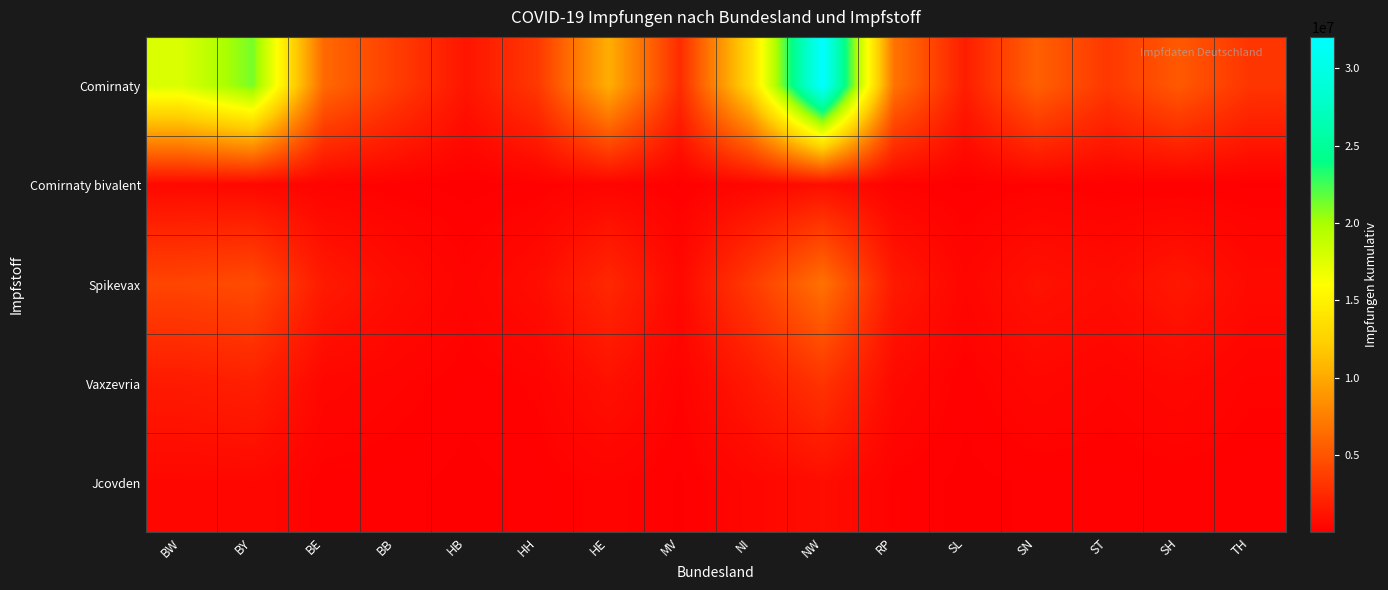

Which series has the widest spread of values?

Comirnaty